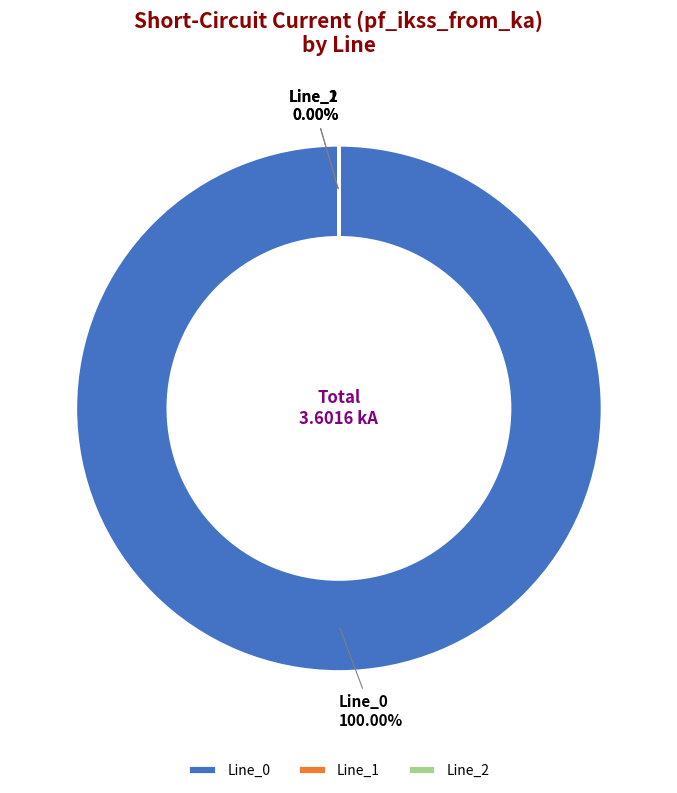

Is Line_0 the majority of the pie?

Yes